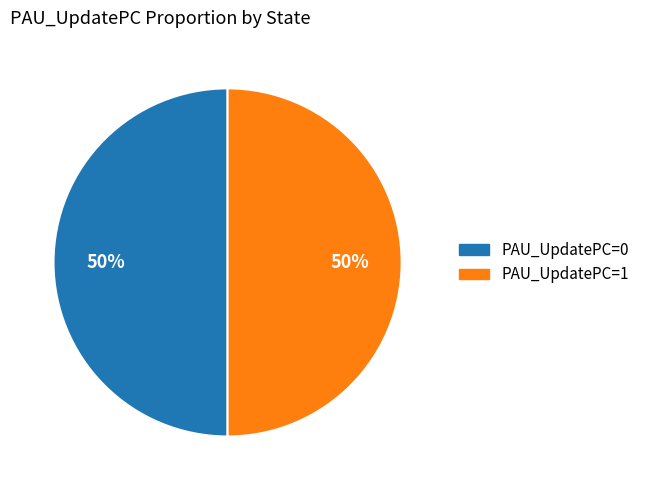

To the nearest percent, what is the average slice percentage?

50%